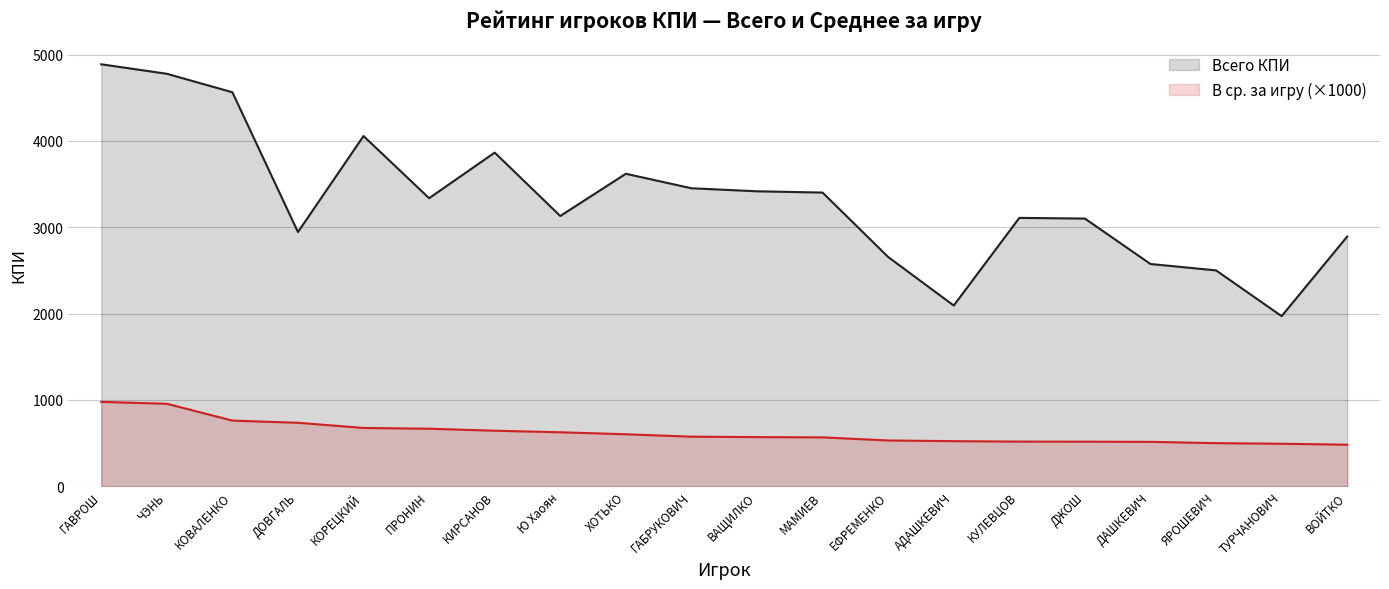

Which has a higher value, КИРСАНОВ or Ю Хаоян?

КИРСАНОВ